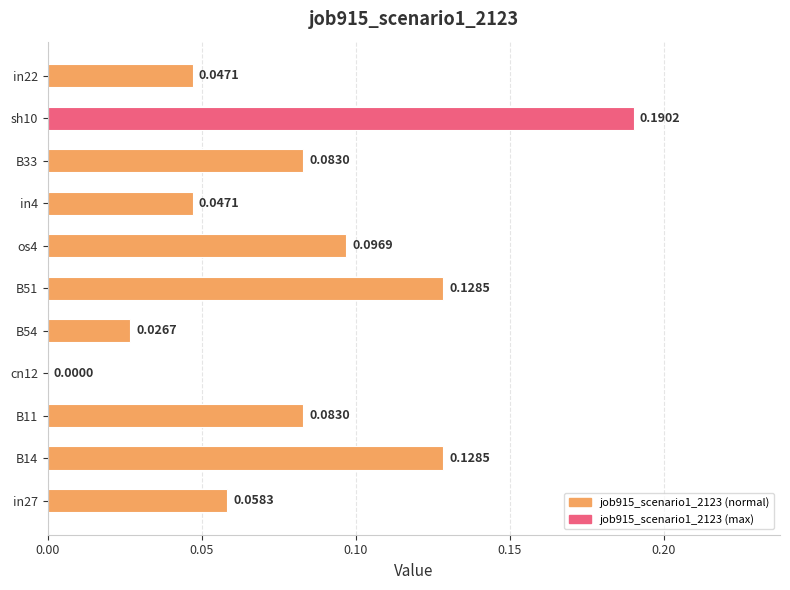

What is the sum of all values?

0.9